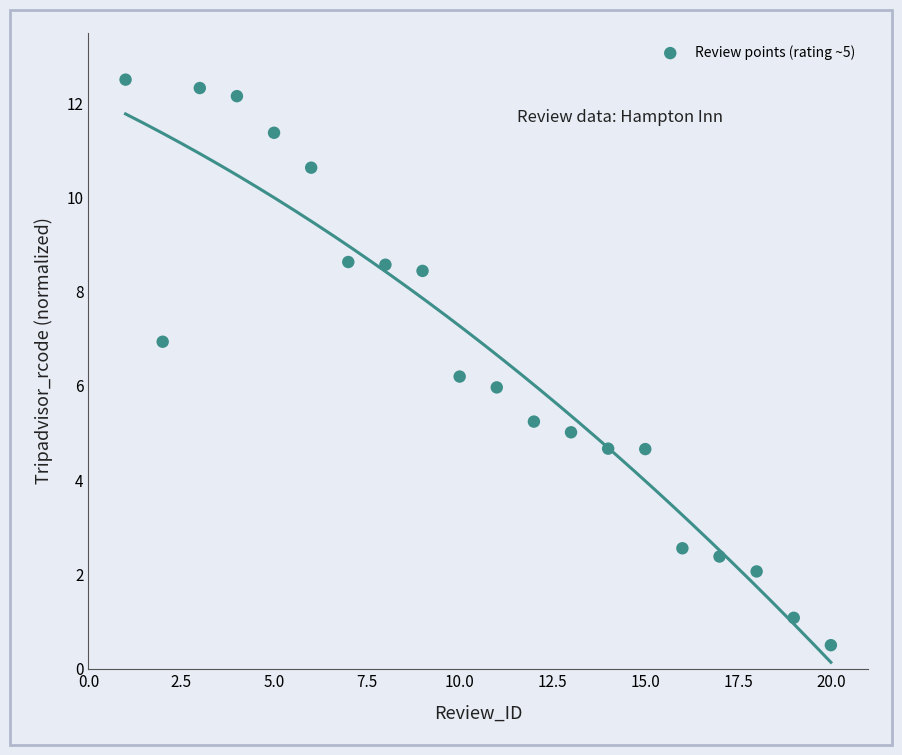

What is the range of X values (max minus min)?

19.0